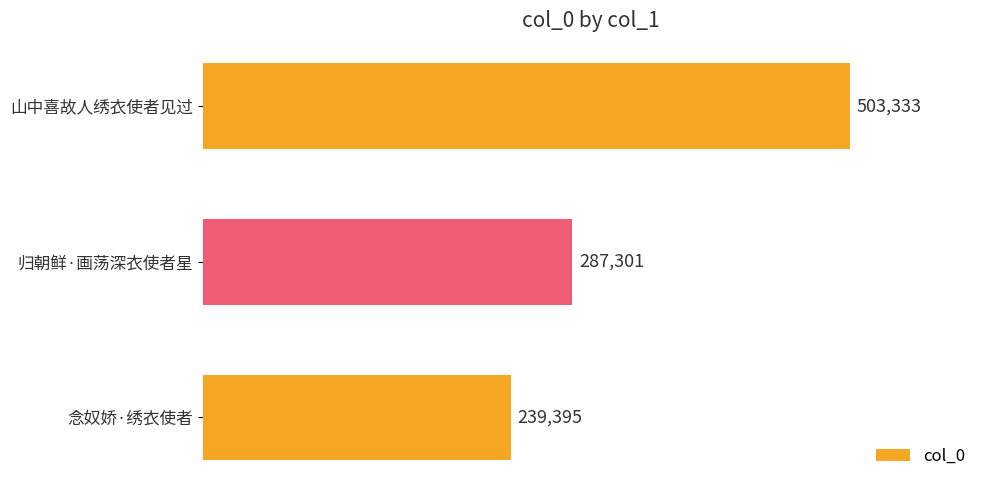

Reading bottom to top, transcribe all the data shown in this chart.

239395	287301	503333